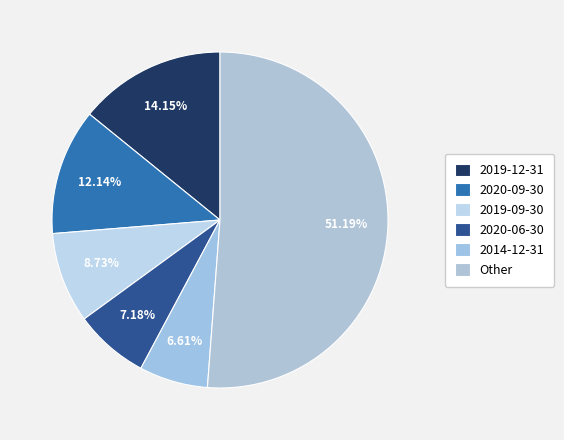

Is it true that 2020-09-30 is 3% of the pie?

False